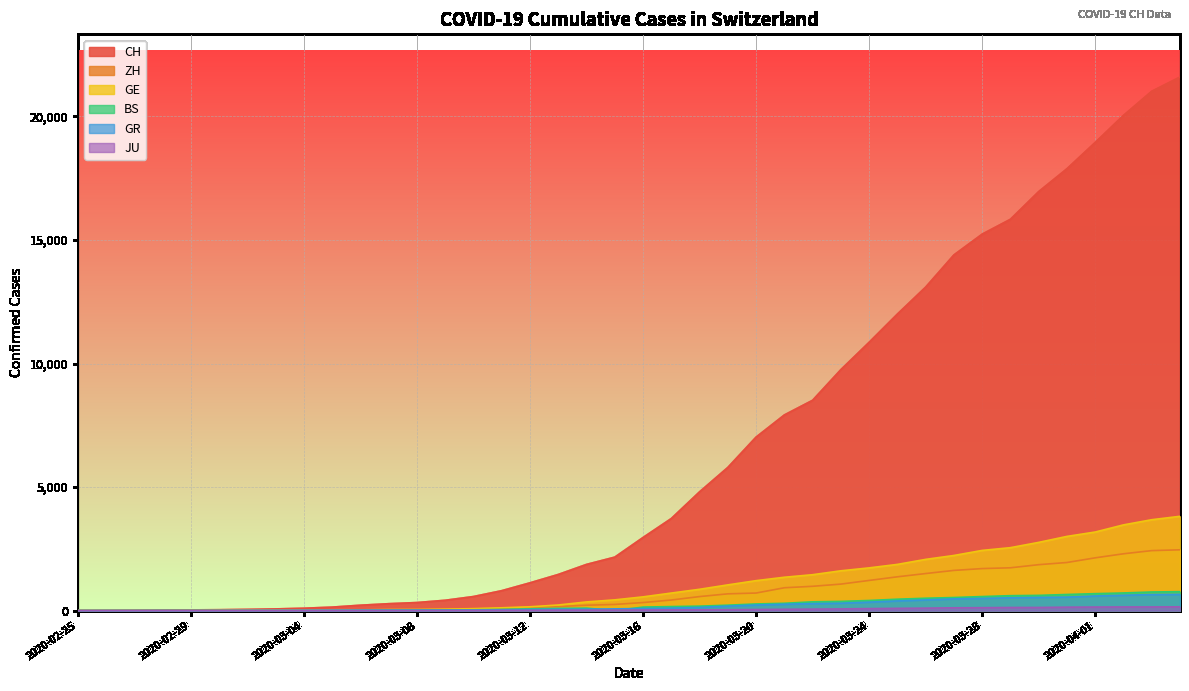

How many lines are shown in the chart?

6